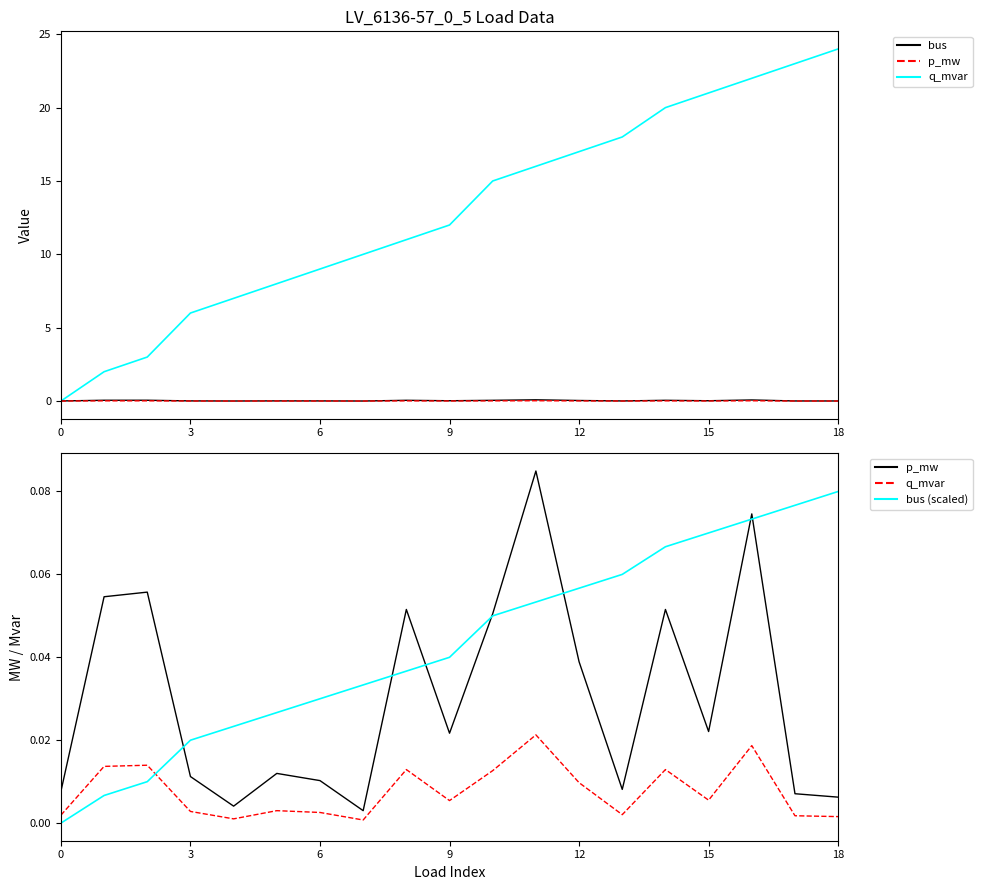

What are all the series names shown in the legend?

bus, p_mw, q_mvar, bus (scaled)